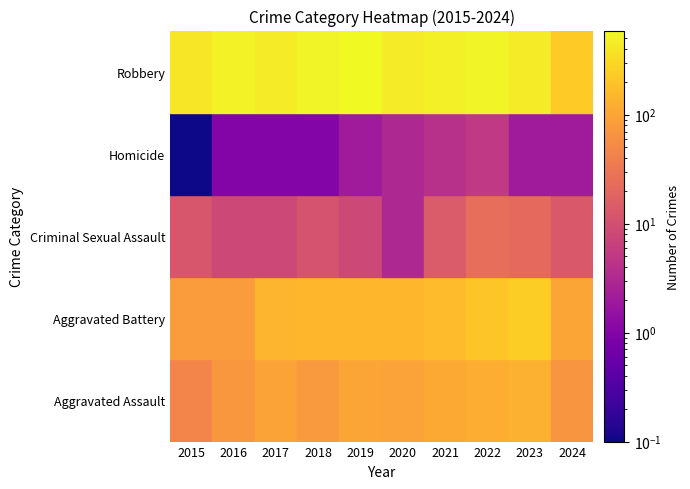

Rank the series by their maximum value, from lowest to highest.

Homicide, Criminal Sexual Assault, Aggravated Assault, Aggravated Battery, Robbery